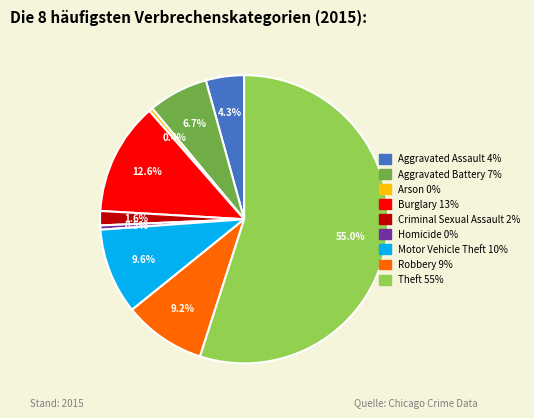

Is there a majority slice in this chart?

Yes